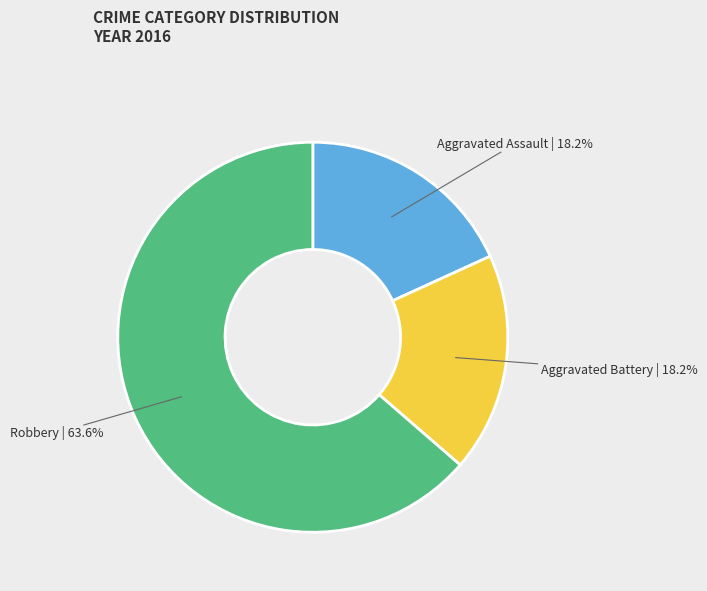

Is there a majority slice in this chart?

Yes